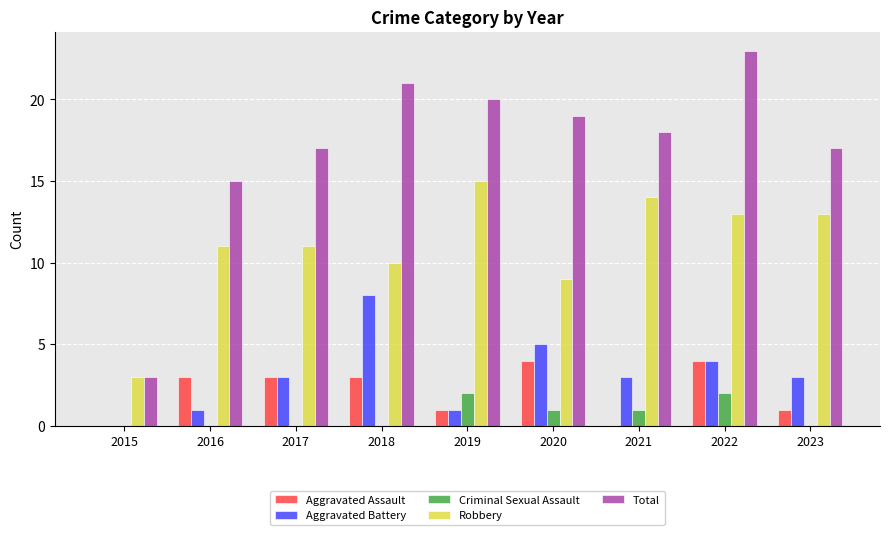

How many series are shown in this chart?

5